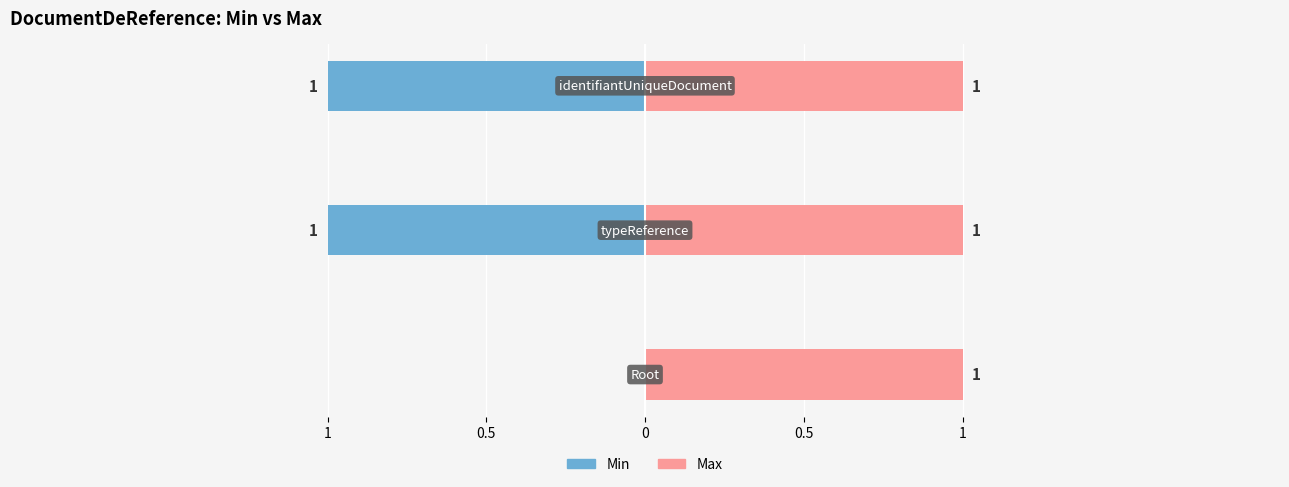

Reading left to right, transcribe all the data shown in this chart.

Min: DocumentDeReference=0	DocumentDeReference.typeReference=1	DocumentDeReference.identifiantUniqueDocument=1
Max: DocumentDeReference=1	DocumentDeReference.typeReference=1	DocumentDeReference.identifiantUniqueDocument=1